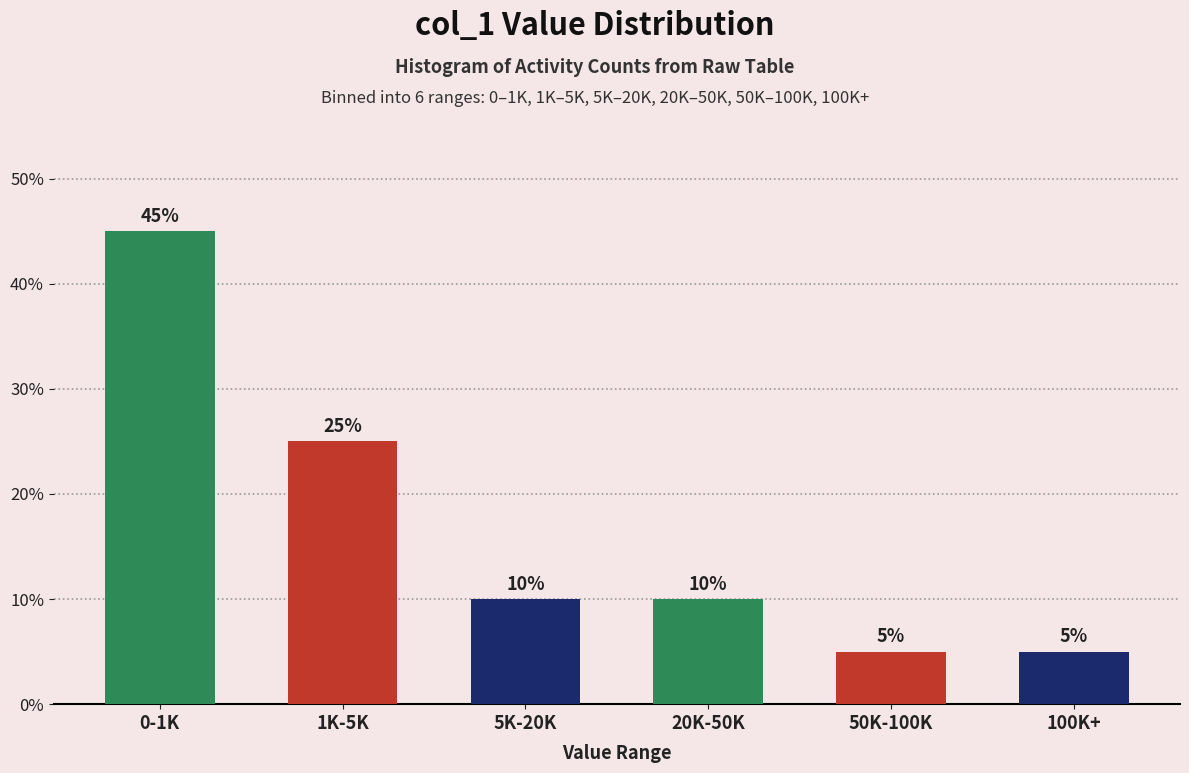

Reading right to left, list all the values displayed in this chart.

100K+=5	50K-100K=5	20K-50K=10	5K-20K=10	1K-5K=25	0-1K=45